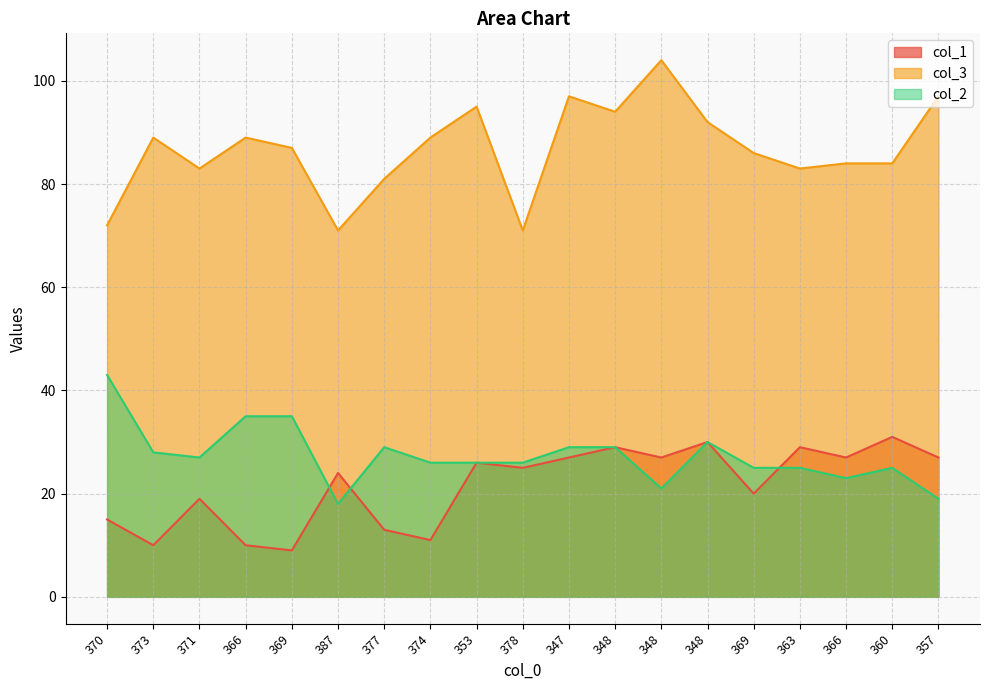

At which label is col_3 closest to 87?

369